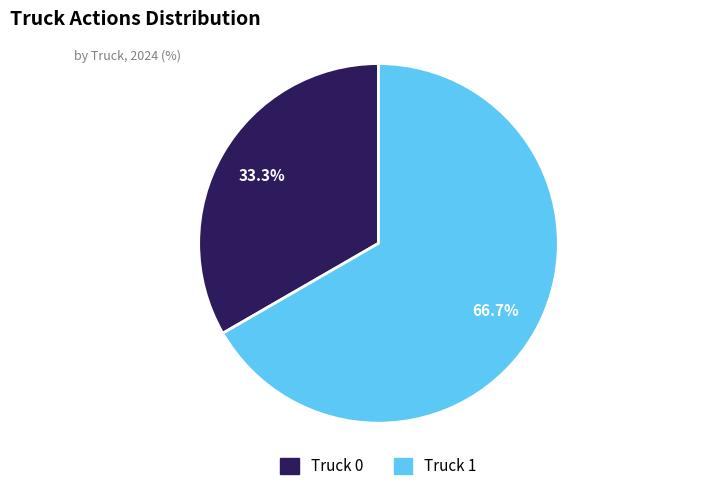

Which slice is the smallest?

Truck 0